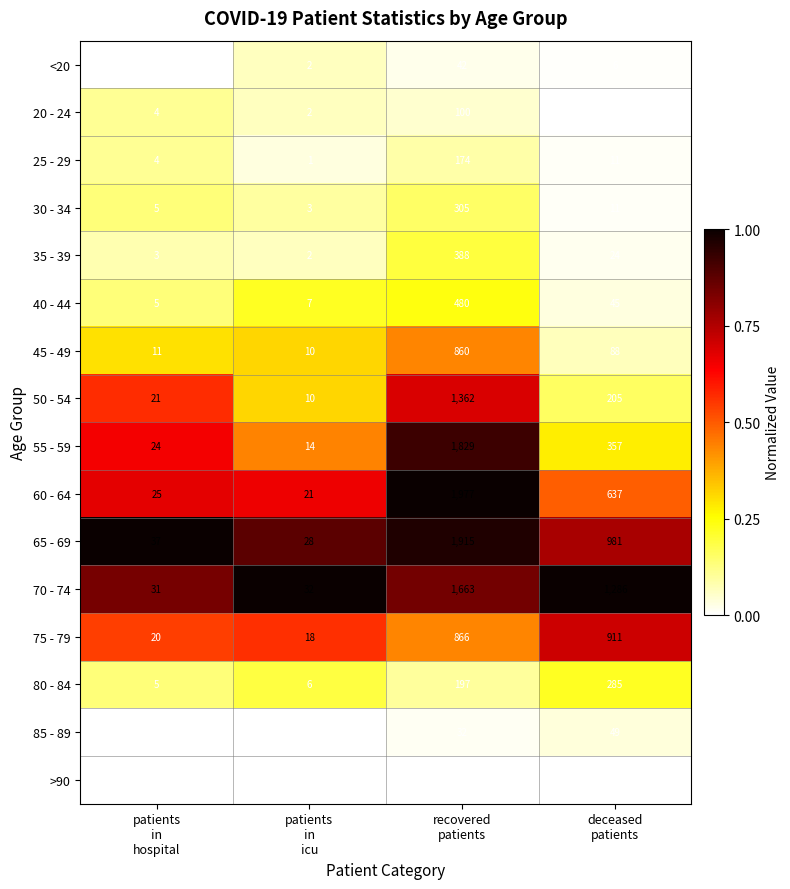

What is the minimum value for 30 - 34?

3